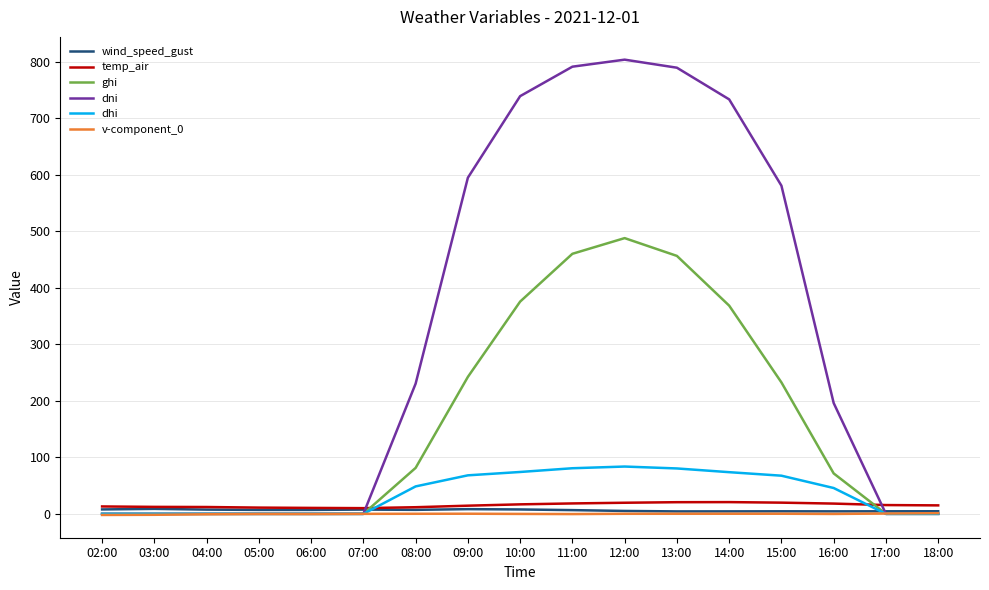

How many lines are shown in the chart?

6